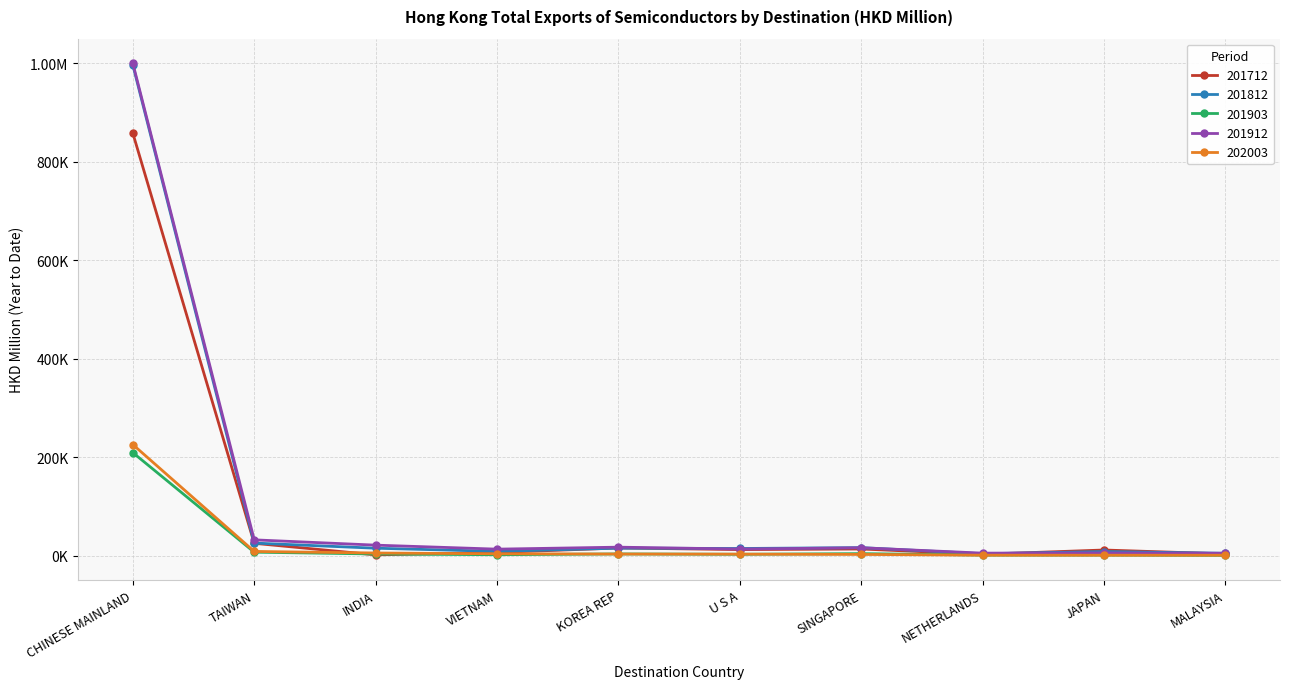

What position from the left is U S A?

6